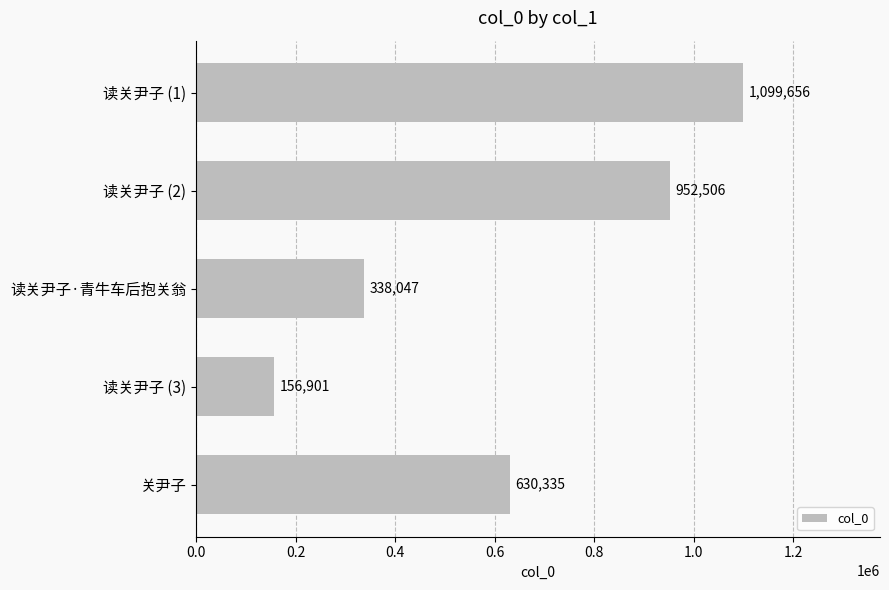

What is the minimum value shown in the chart?

156901